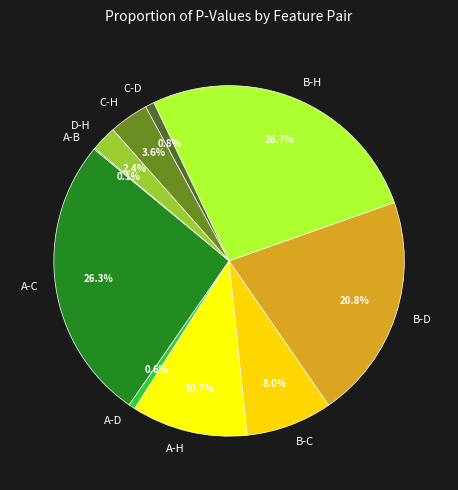

To the nearest percent, what portion does B-C represent?

8%